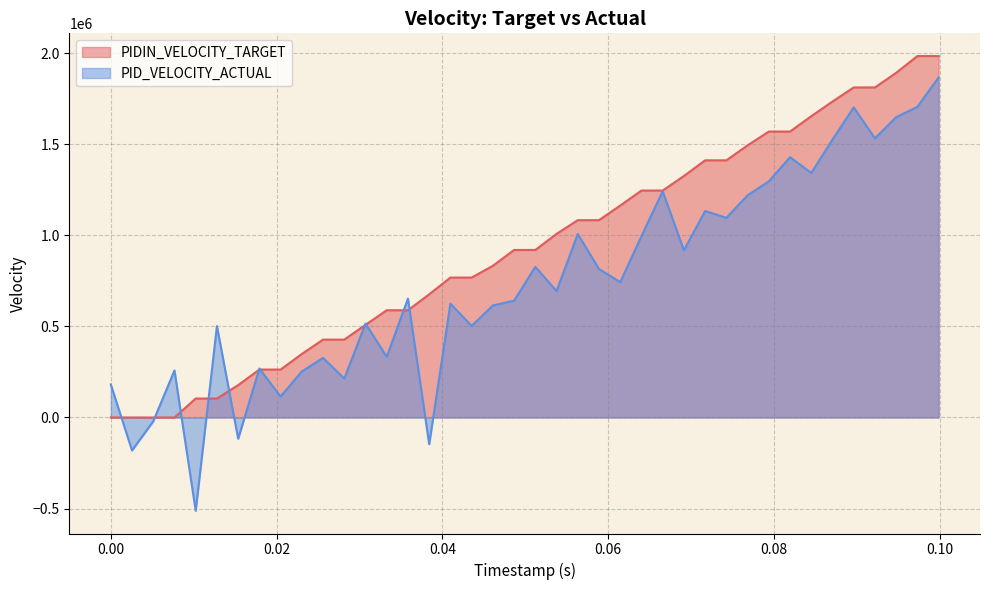

What is the value of the PIDIN_VELOCITY_TARGET point at the 10th from the left?

348601